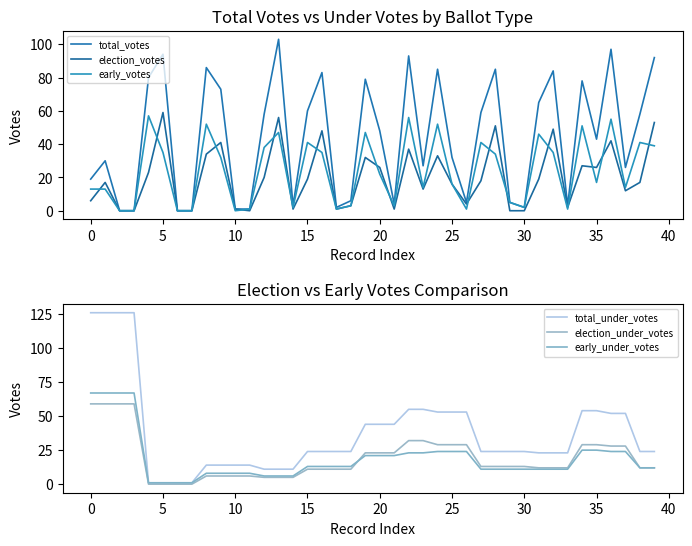

Reading right to left, what are all the values shown in this chart?

total_votes: 92	58	26	97	43	78	3	84	65	2	5	85	59	5	32	85	27	93	4	48	79	6	2	83	60	3	103	58	1	1	73	86	0	0	94	80	0	0	30	19
election_votes: 53	17	12	42	26	27	2	49	19	0	0	51	18	4	16	33	13	37	1	26	32	3	1	48	19	1	56	20	0	1	41	34	0	0	59	23	0	0	17	6
early_votes: 39	41	14	55	17	51	1	35	46	2	5	34	41	1	16	52	14	56	3	22	47	3	1	35	41	2	47	38	1	0	32	52	0	0	35	57	0	0	13	13
total_under_votes: 24	24	52	52	54	54	23	23	23	24	24	24	24	53	53	53	55	55	44	44	44	24	24	24	24	11	11	11	14	14	14	14	1	1	1	1	126	126	126	126
election_under_votes: 12	12	28	28	29	29	12	12	12	13	13	13	13	29	29	29	32	32	23	23	23	11	11	11	11	5	5	5	6	6	6	6	0	0	0	0	59	59	59	59
early_under_votes: 12	12	24	24	25	25	11	11	11	11	11	11	11	24	24	24	23	23	21	21	21	13	13	13	13	6	6	6	8	8	8	8	1	1	1	1	67	67	67	67